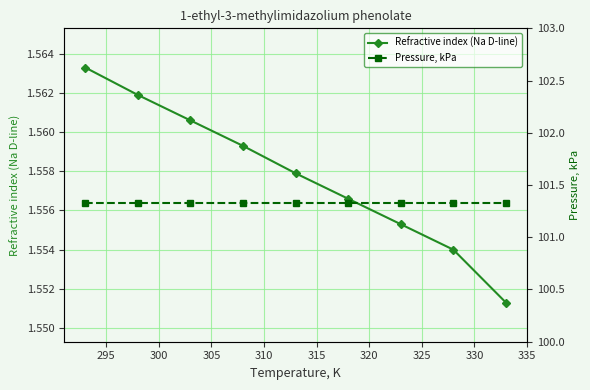

True or false: Refractive index (Na D-line) has more than 0 points higher than both neighbors.

False